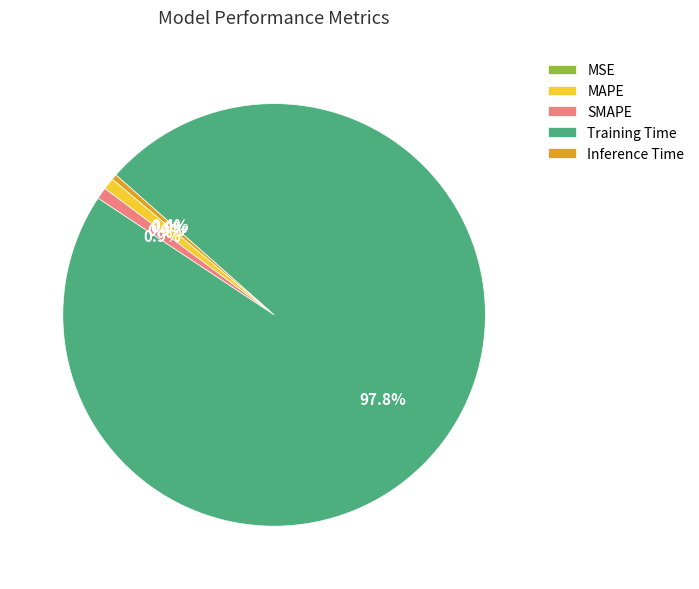

Which category has the biggest portion of the pie?

Training Time